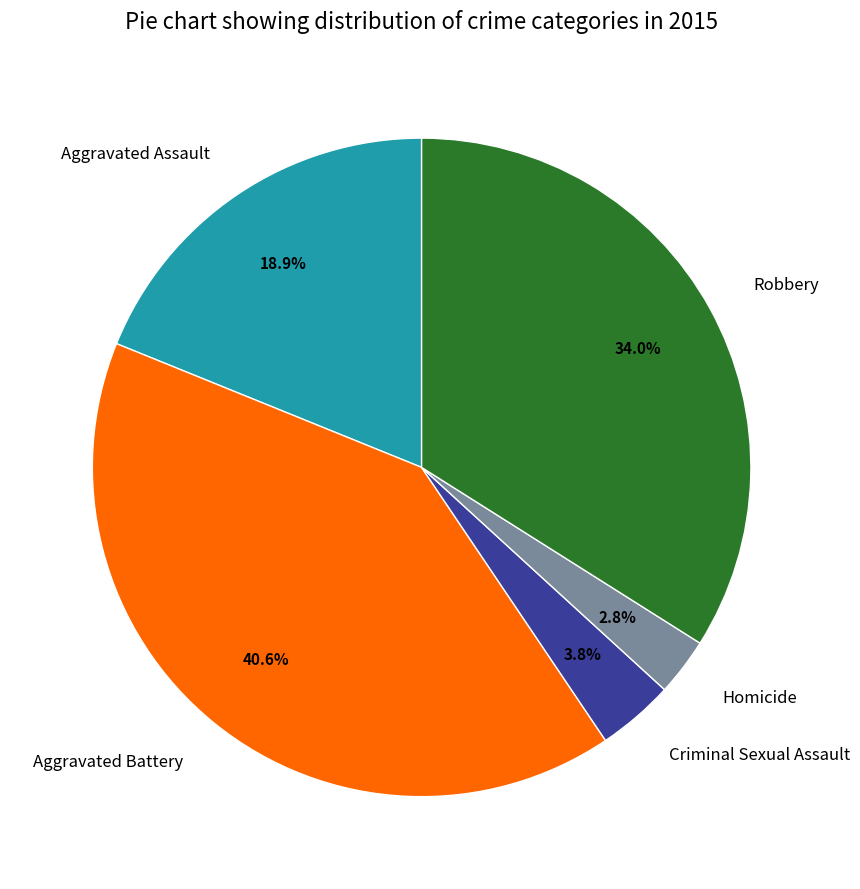

Which slice is the largest?

Aggravated Battery